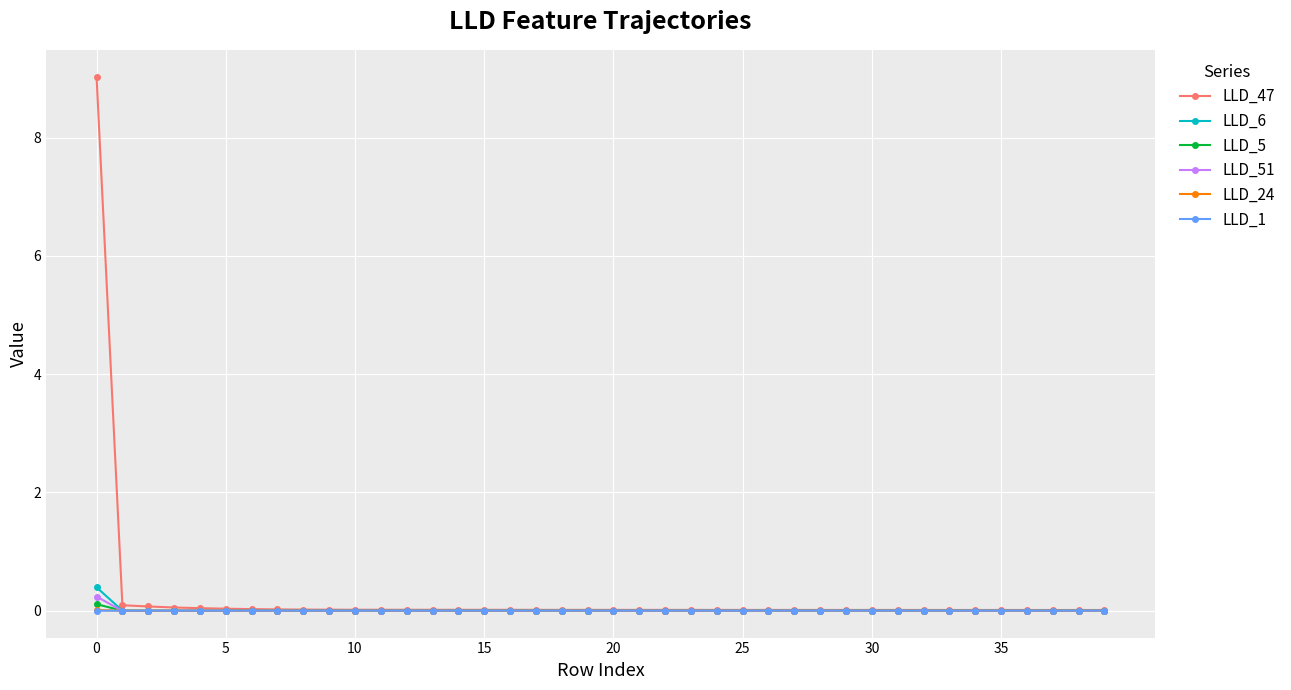

True or false: LLD_6 has more than 1 interior local peaks.

True